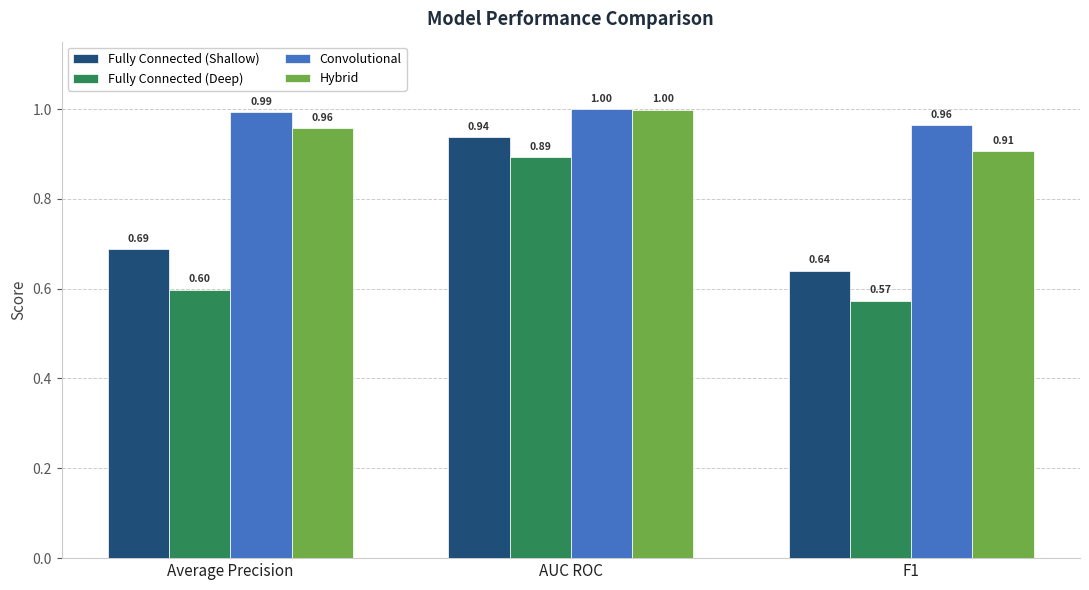

Is the value of Hybrid at Average Precision greater than the value of Fully Connected (Deep) at Average Precision?

Yes